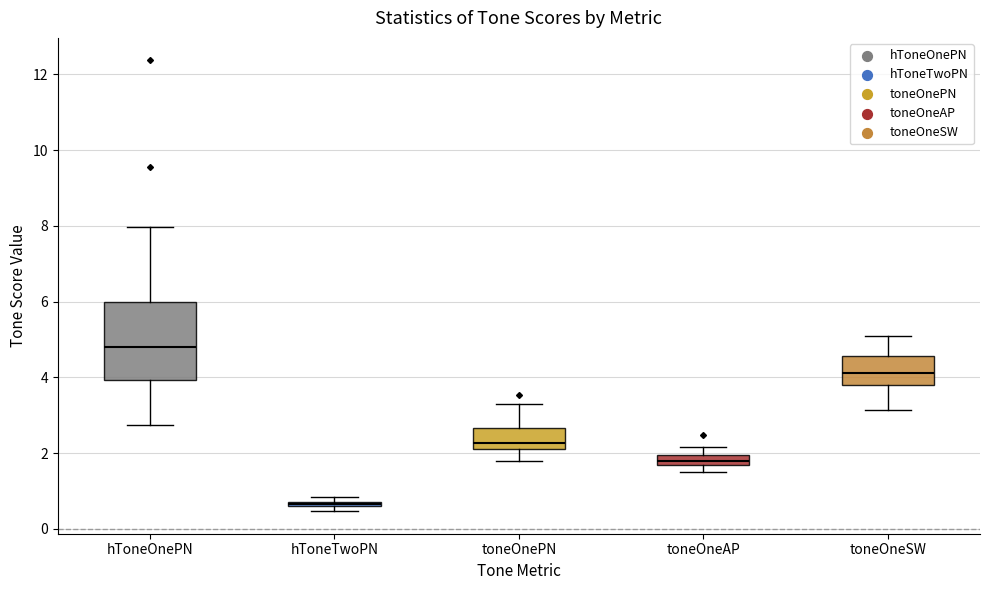

Comparing the boxes themselves (not the whiskers), which one is the tallest?

hToneOnePN